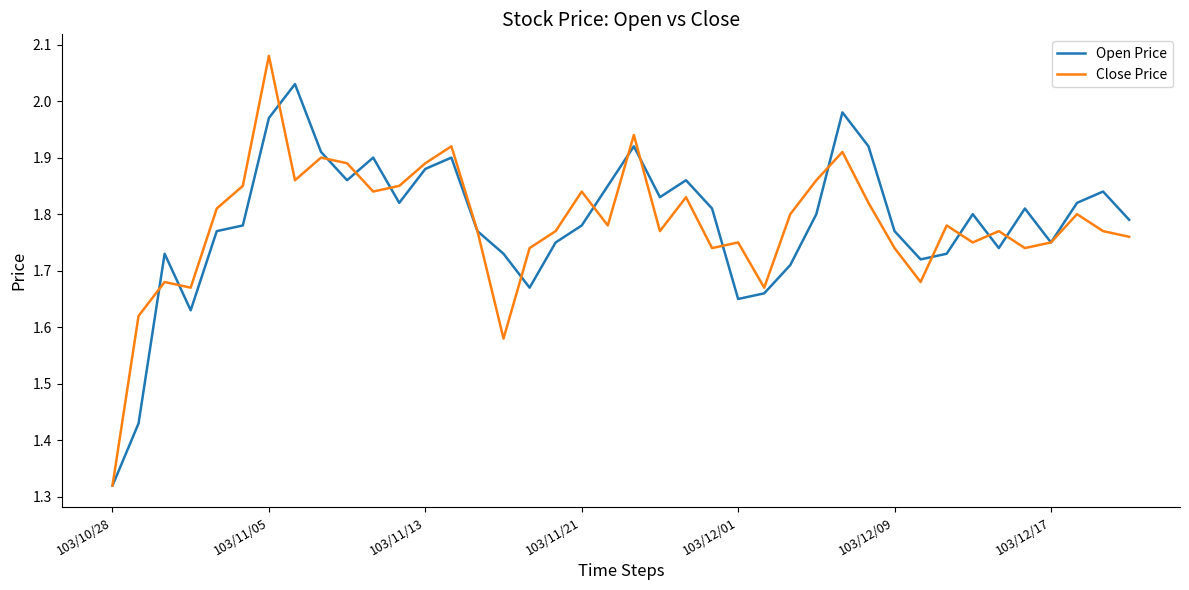

Which series has the largest range (max minus min)?

Close Price